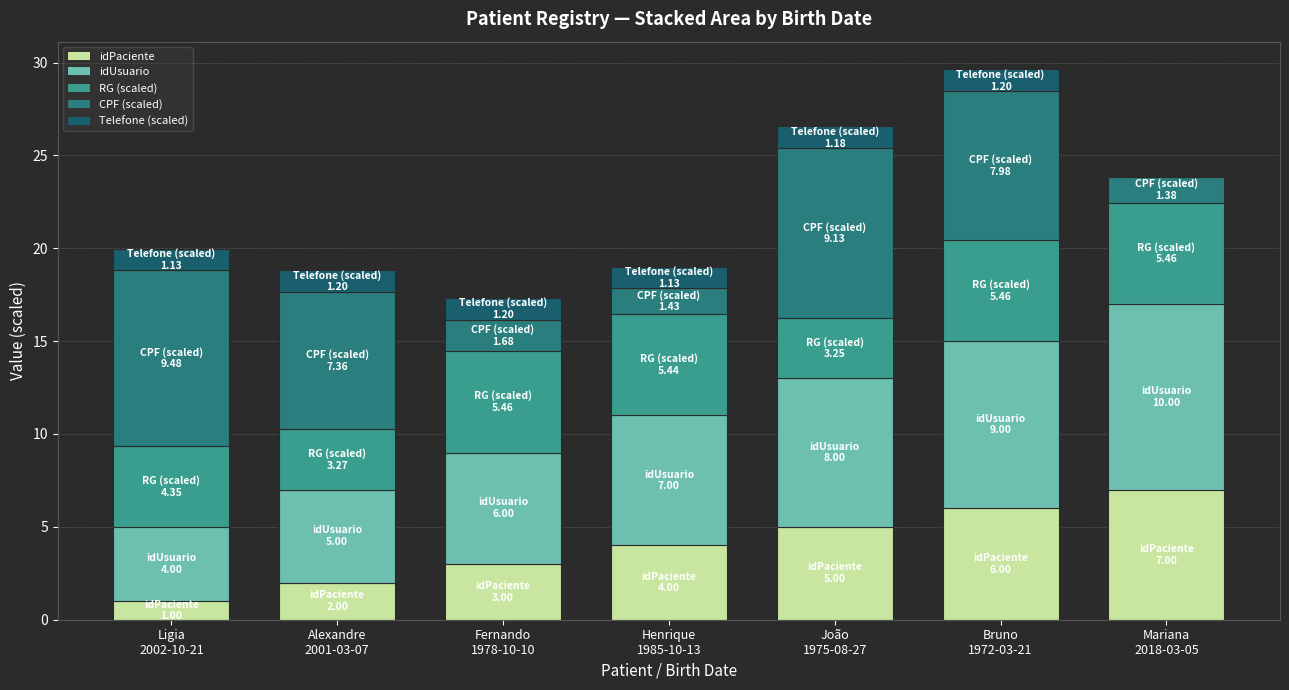

Where is idUsuario nearest to the value 7?

Henrique
1985-10-13